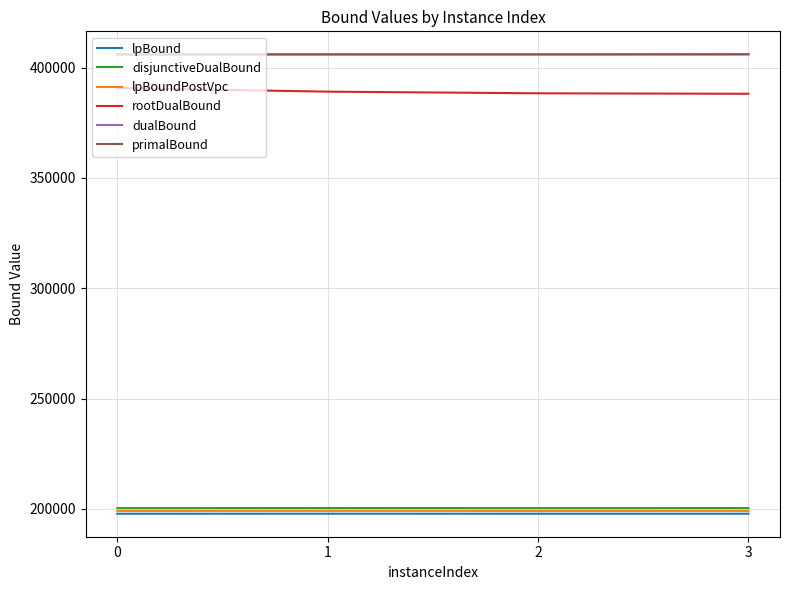

What is the maximum value for rootDualBound?

390719.1